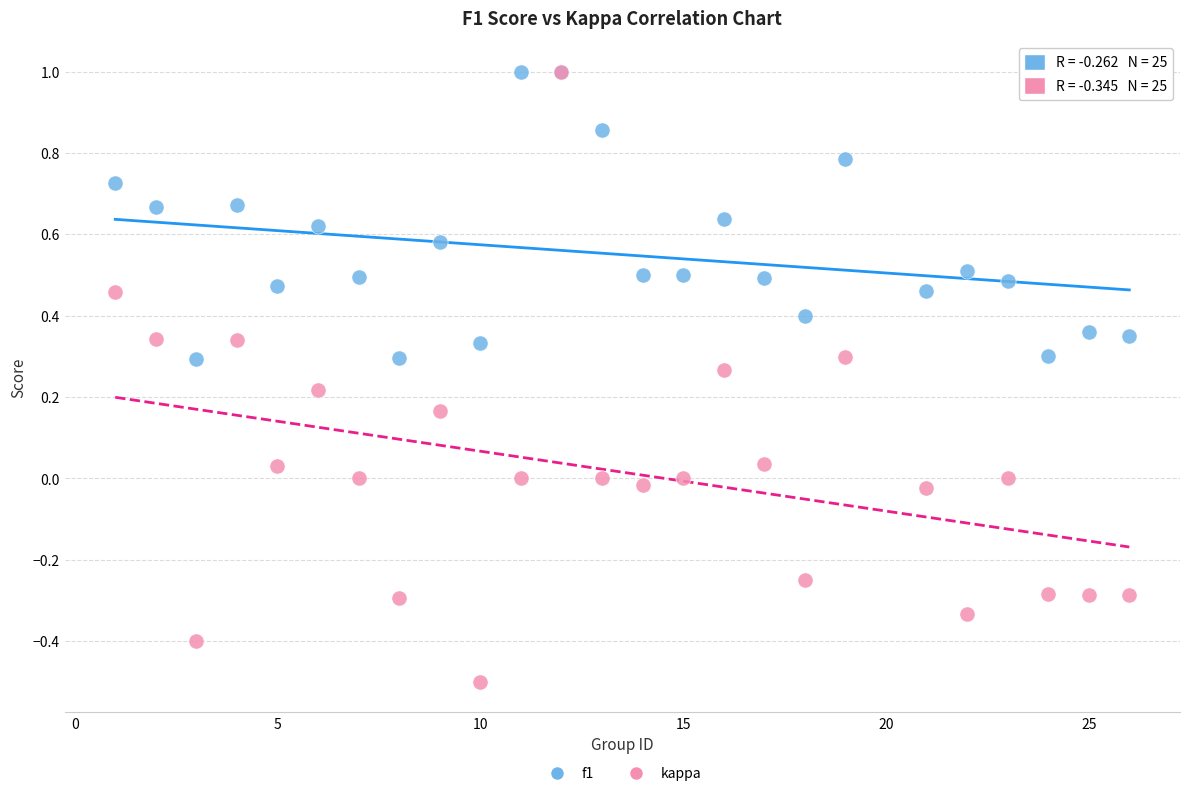

Which series has the largest Y range (max minus min)?

kappa